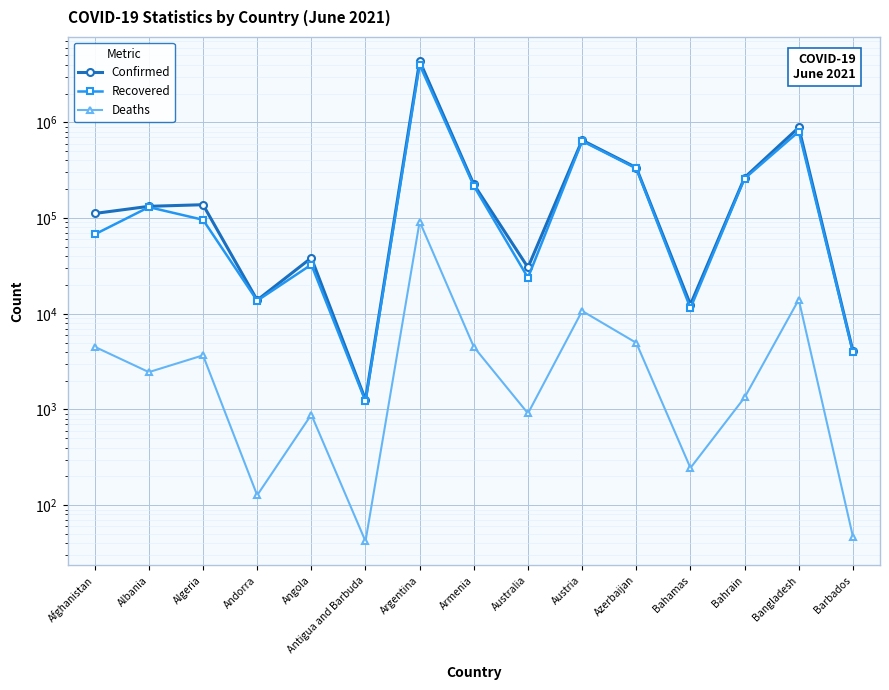

In Recovered, how many points are higher than both neighbors (excluding endpoints)?

5